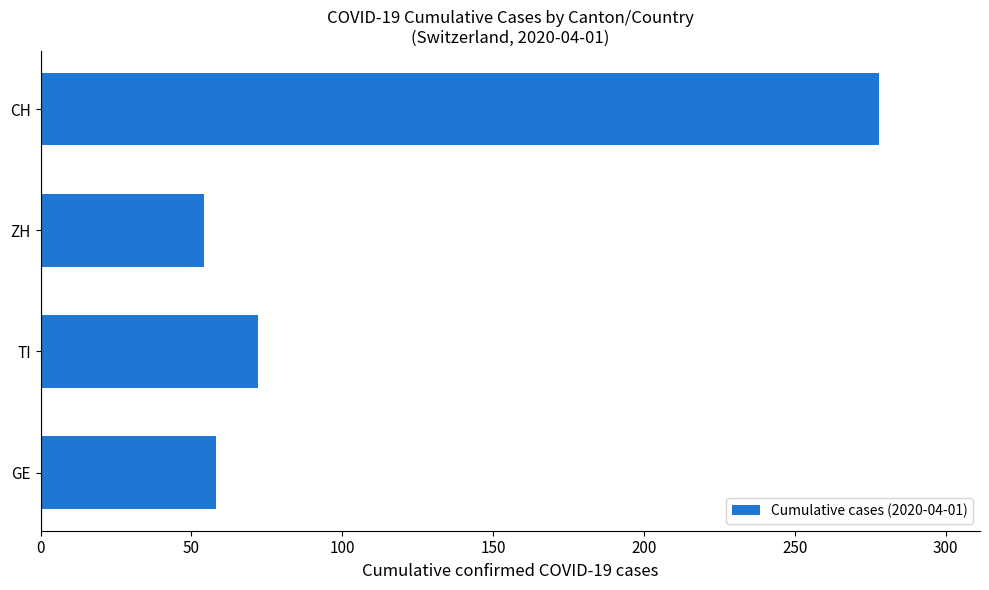

The chart shows a value of 278 at CH. True or false?

True